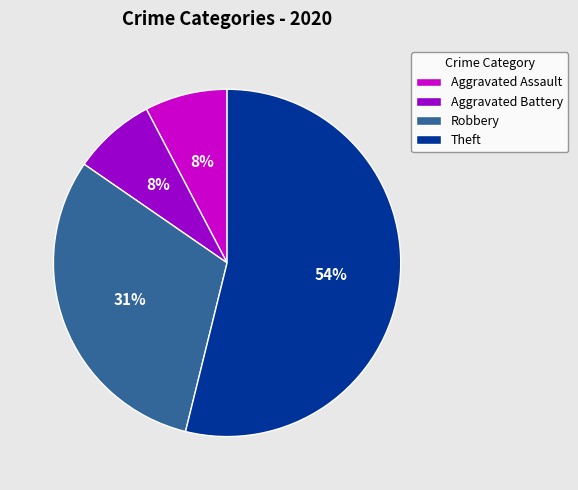

Do Theft and Robbery together represent more than half of the pie?

Yes